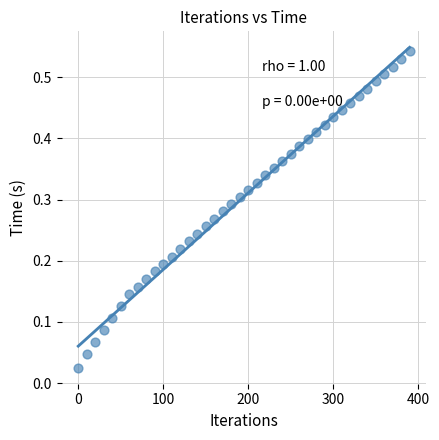

What is the range of X values (max minus min)?

390.0